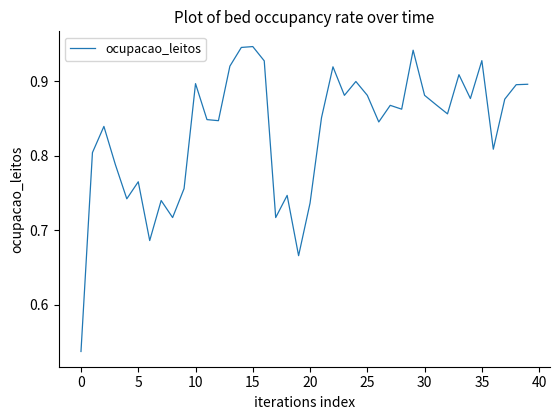

How many lines are shown in the chart?

1